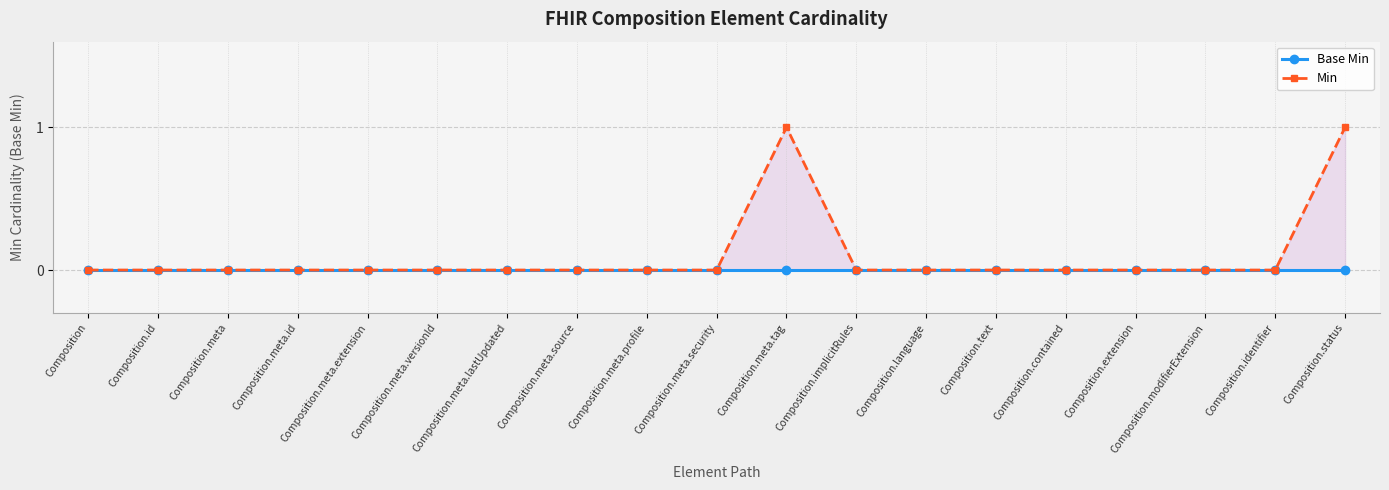

What position from the left is Composition.meta.profile?

9